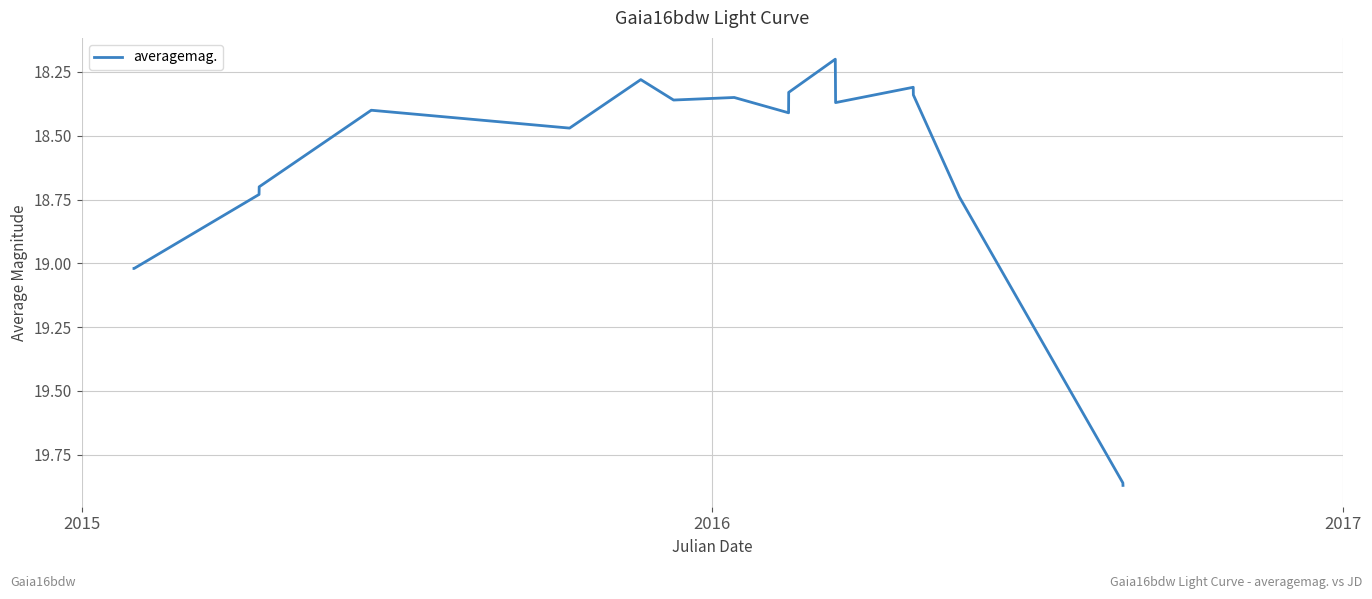

Does the chart display data point markers on the line(s)?

No